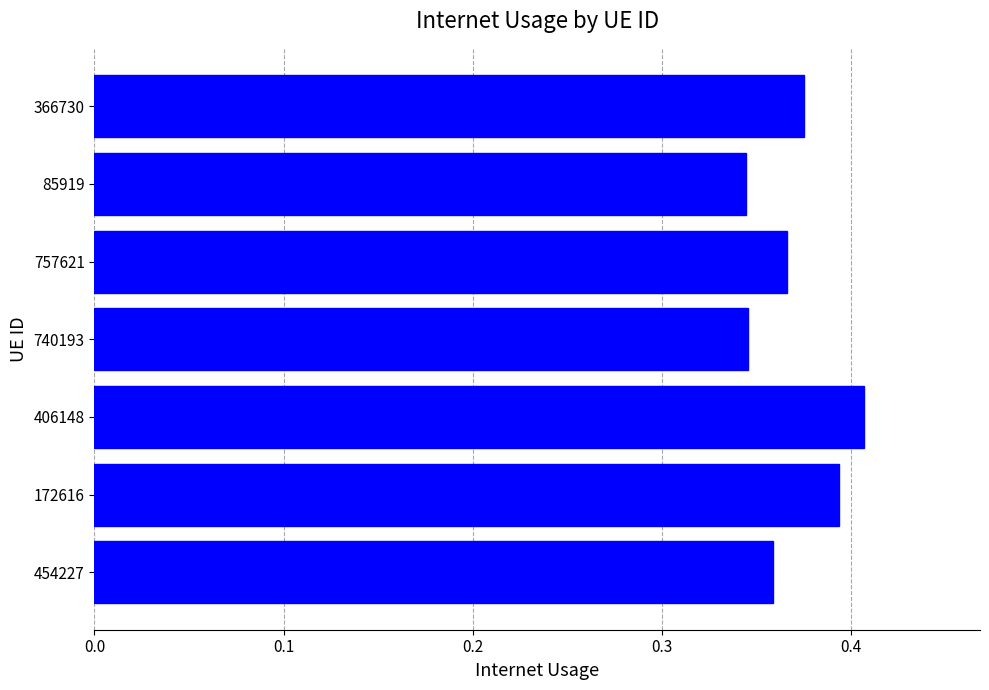

What is the sum of the values at 85919 and 757621?

0.7